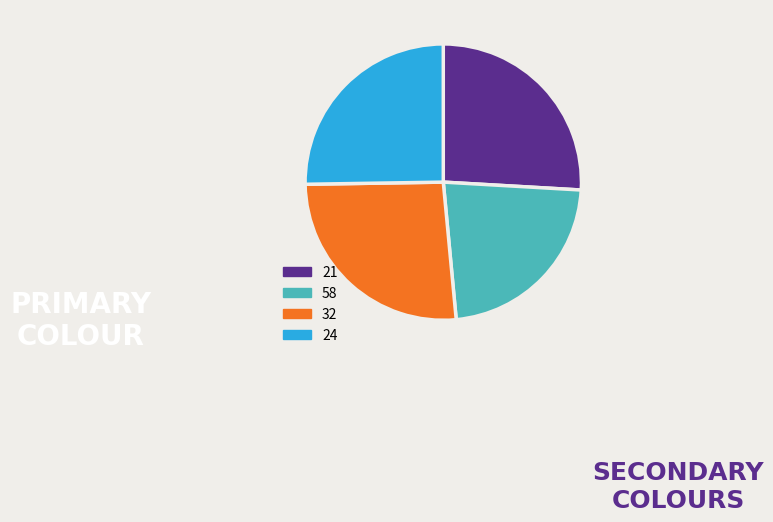

How many segments does this pie chart have?

4